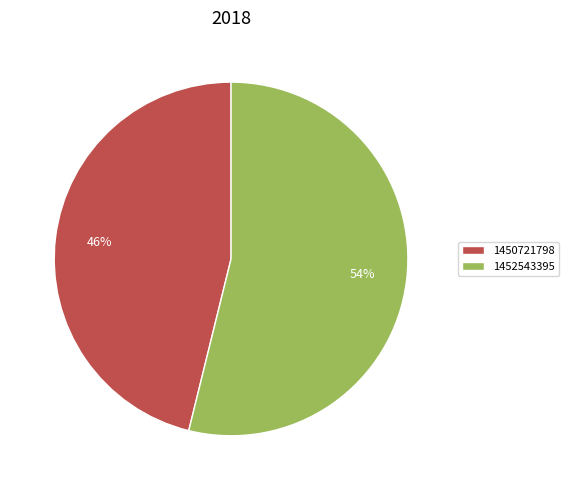

Rank the categories by value from lowest to highest.

1450721798, 1452543395